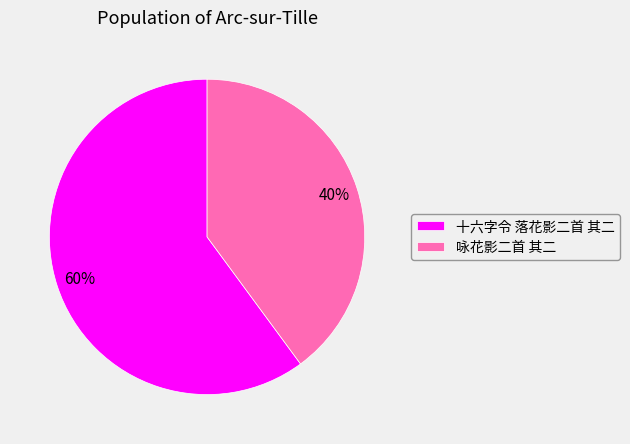

Is 咏花影二首 其二 the majority of the pie?

No